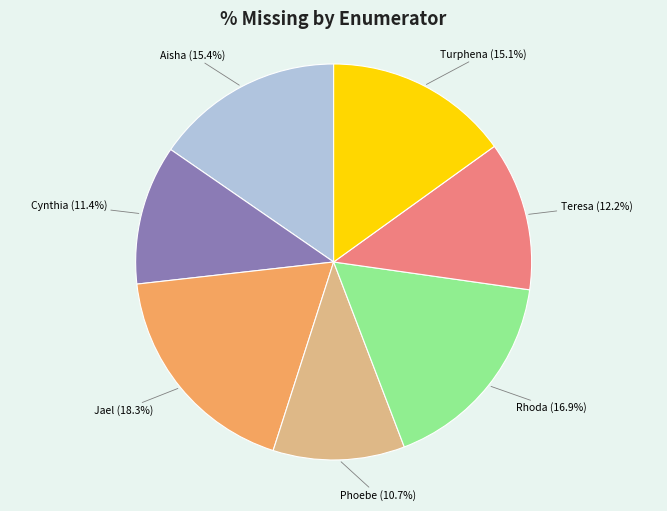

Is there any slice that represents more than half of the pie?

No